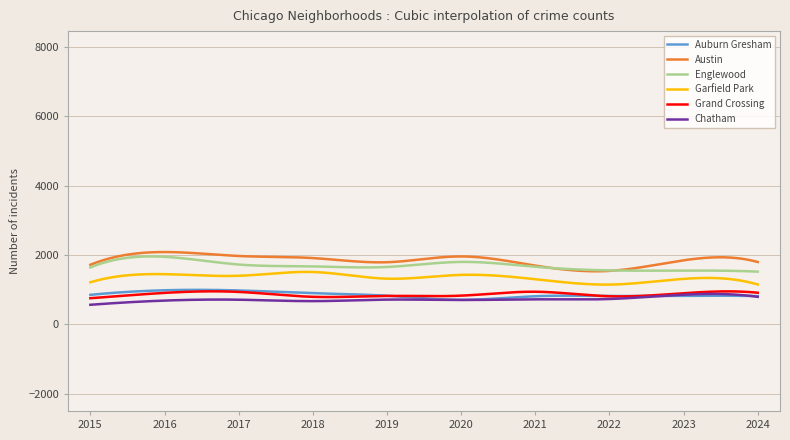

What is the highest value of the Englewood series?

1959.5